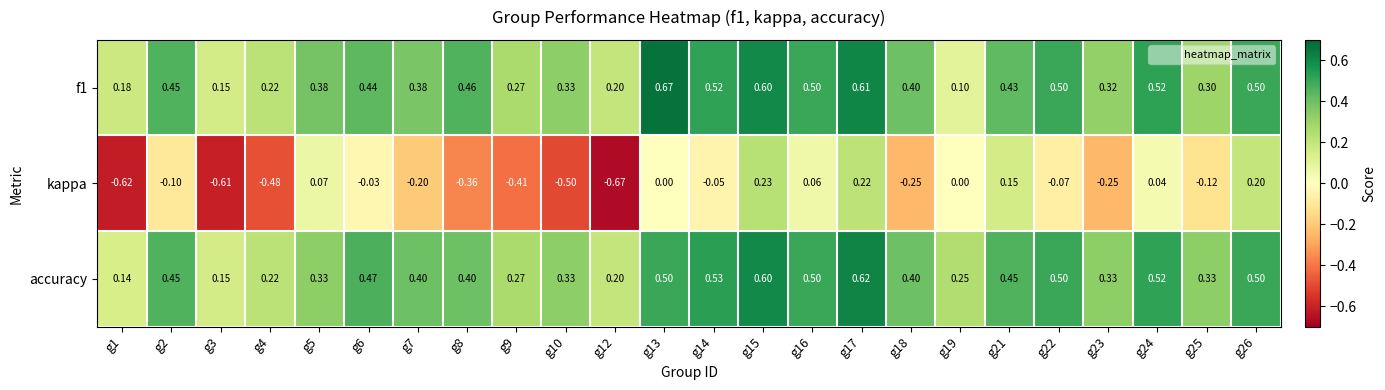

What is the difference between the highest and lowest values at g14?

0.6